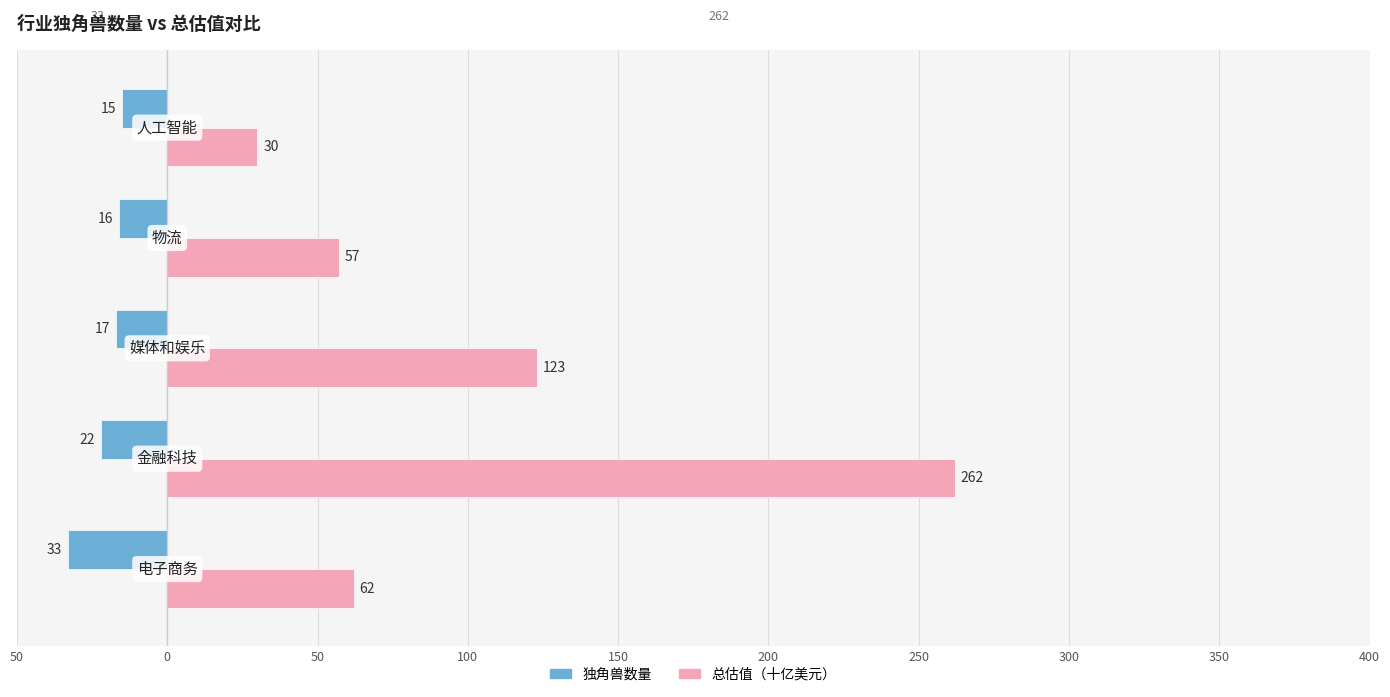

What are all the series names shown in the legend?

独角兽数量, 总估值（十亿美元）